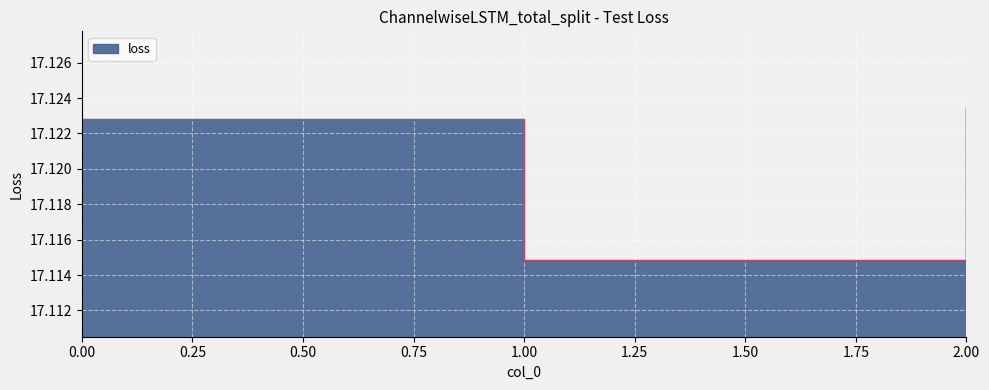

Is it true that the value at 2 is 29.1?

False